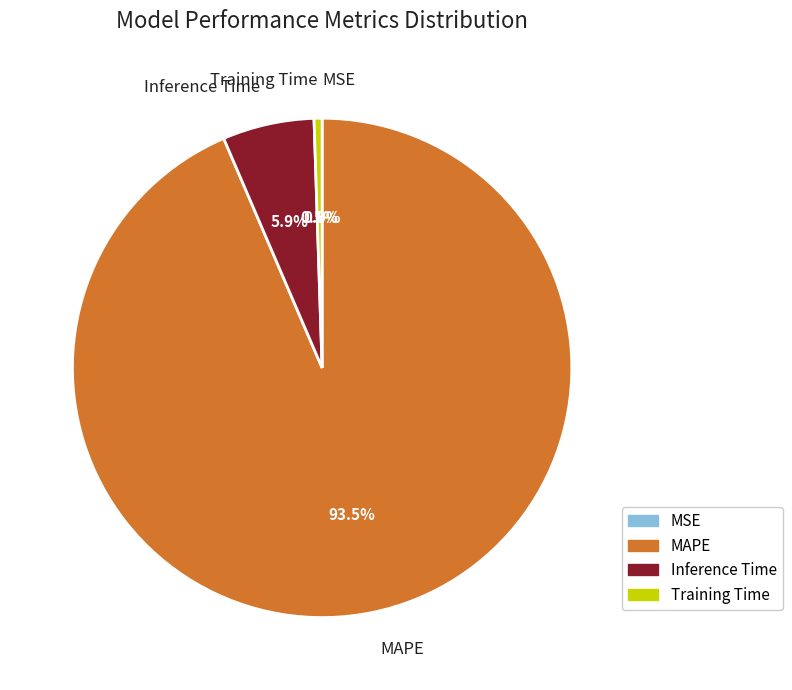

Does Training Time account for over 50% of the chart?

No